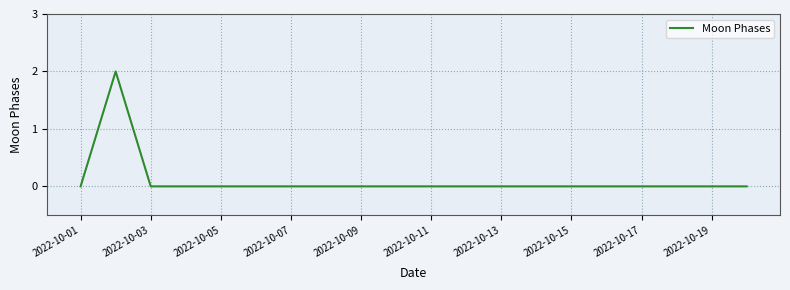

What is the greatest value displayed?

2